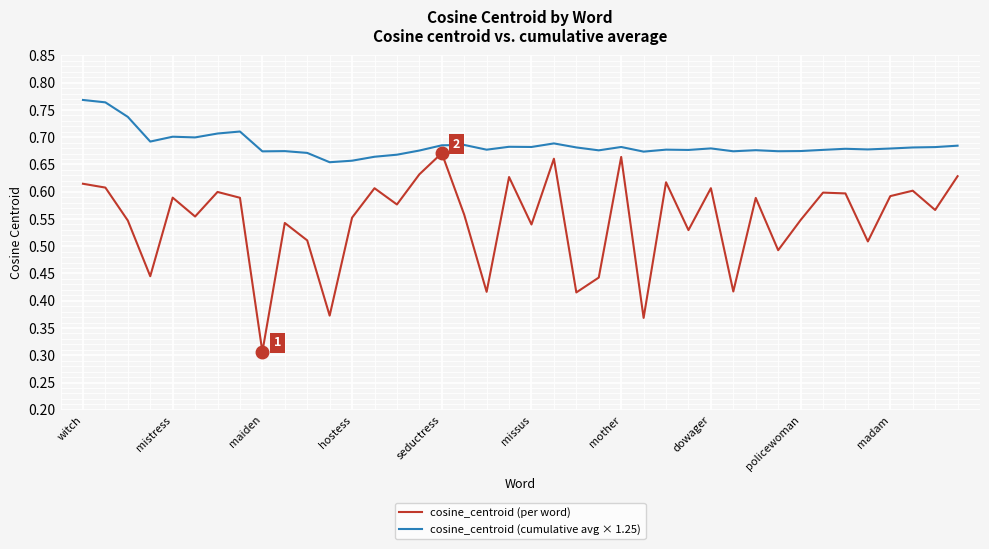

Which series has the largest total across all categories?

cosine_centroid (cumulative avg × 1.25)